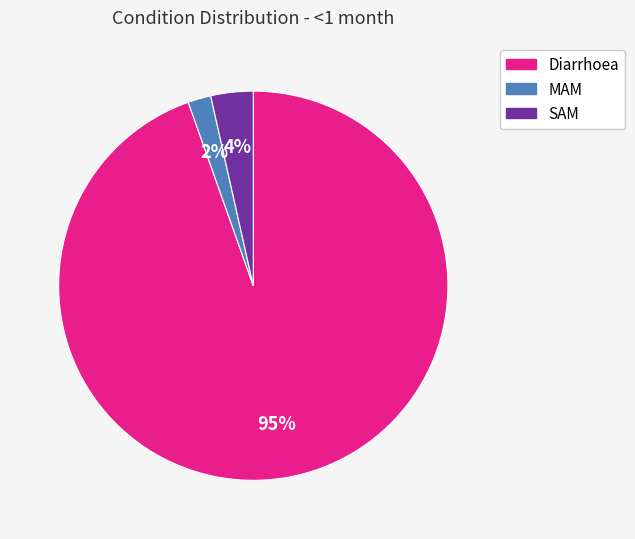

Count the number of slices in the pie.

3